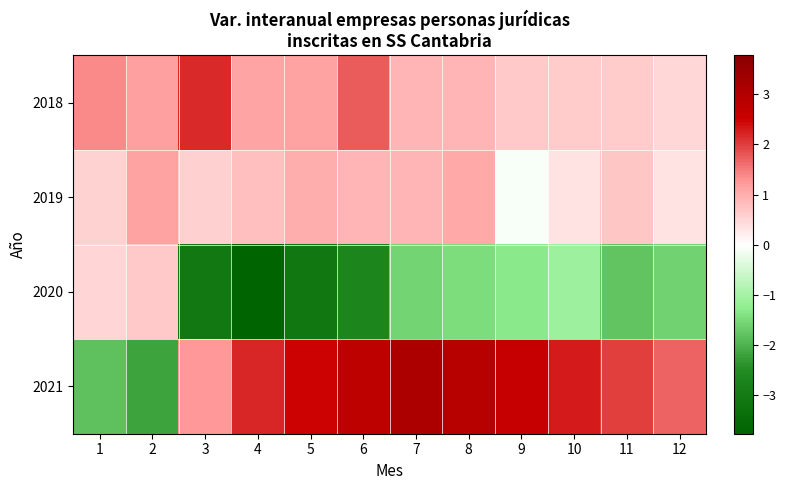

Which series has the largest total across all categories?

2021